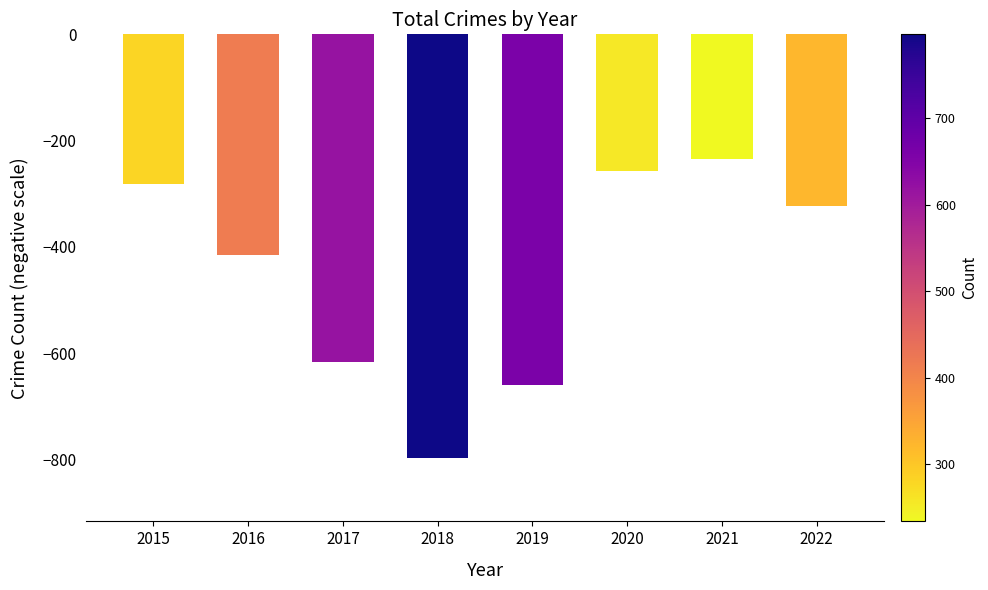

The chart shows a value of -660 at 2019. True or false?

True